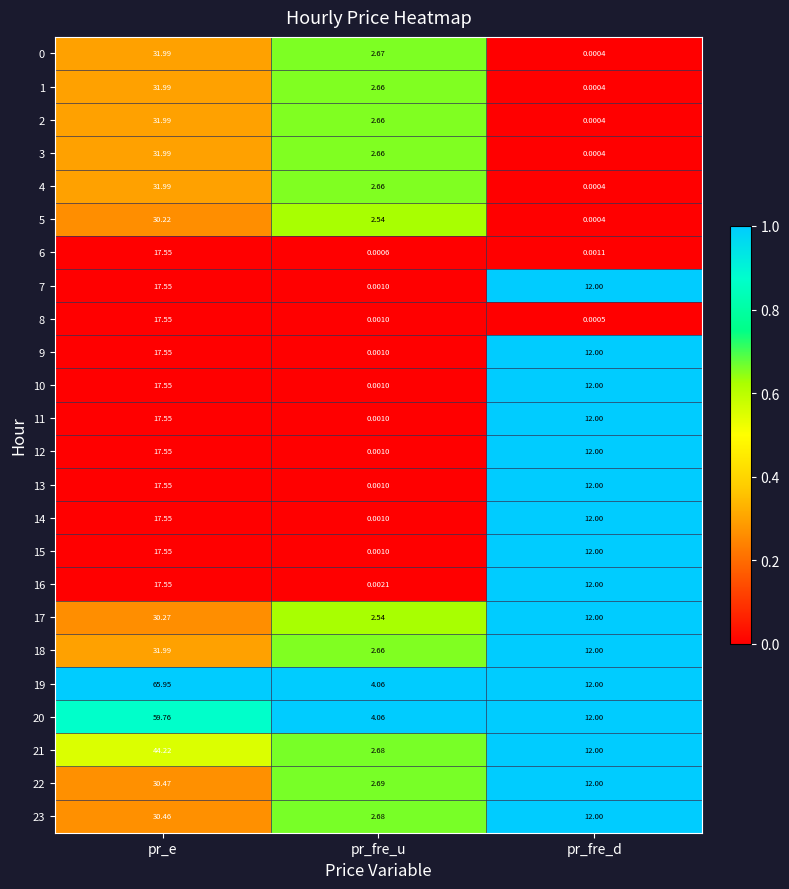

Which series has the largest total across all categories?

19